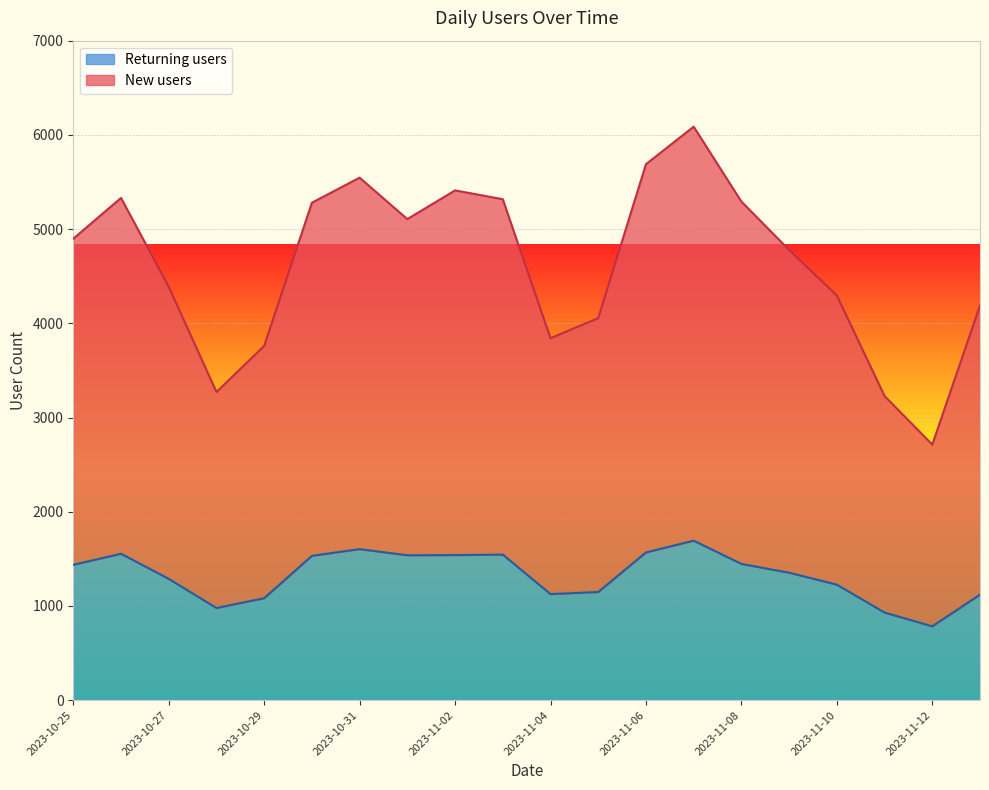

Reading right to left, transcribe all the data shown in this chart.

New users: 4189	2713	3228	4295	4779	5292	6087	5689	4055	3842	5317	5411	5106	5546	5280	3760	3271	4388	5331	4898
Returning users: 1120	784	930	1226	1353	1446	1693	1568	1148	1126	1545	1540	1538	1603	1532	1082	978	1288	1554	1437